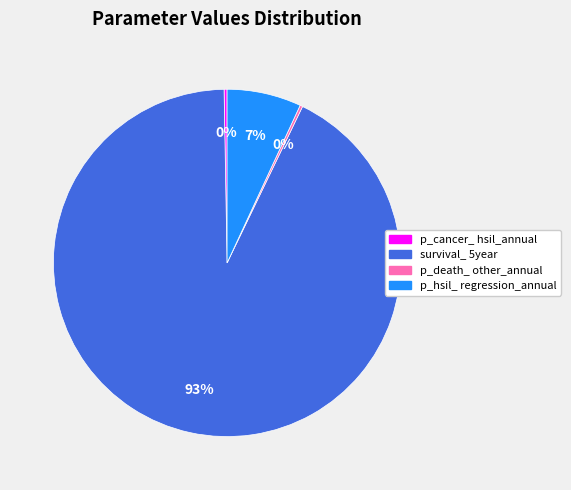

Does any single category account for the majority?

Yes